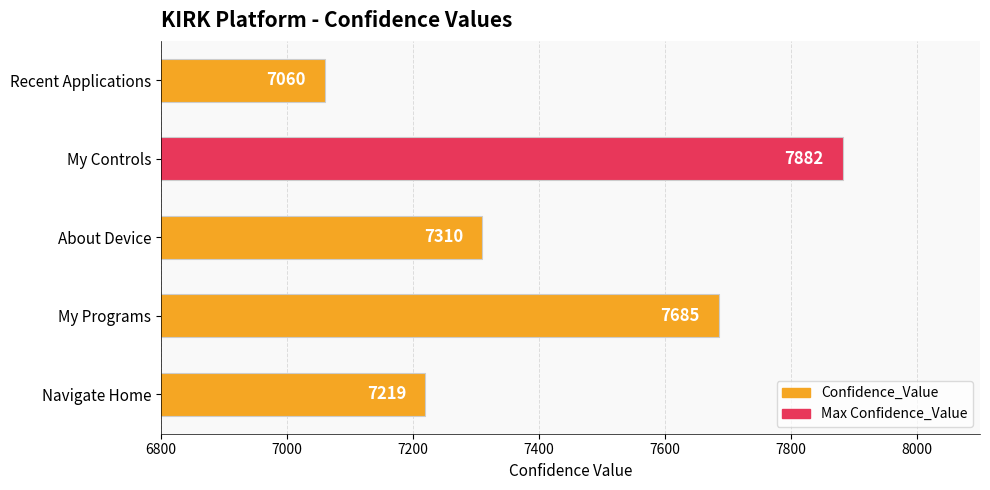

How many bars are there in total?

5